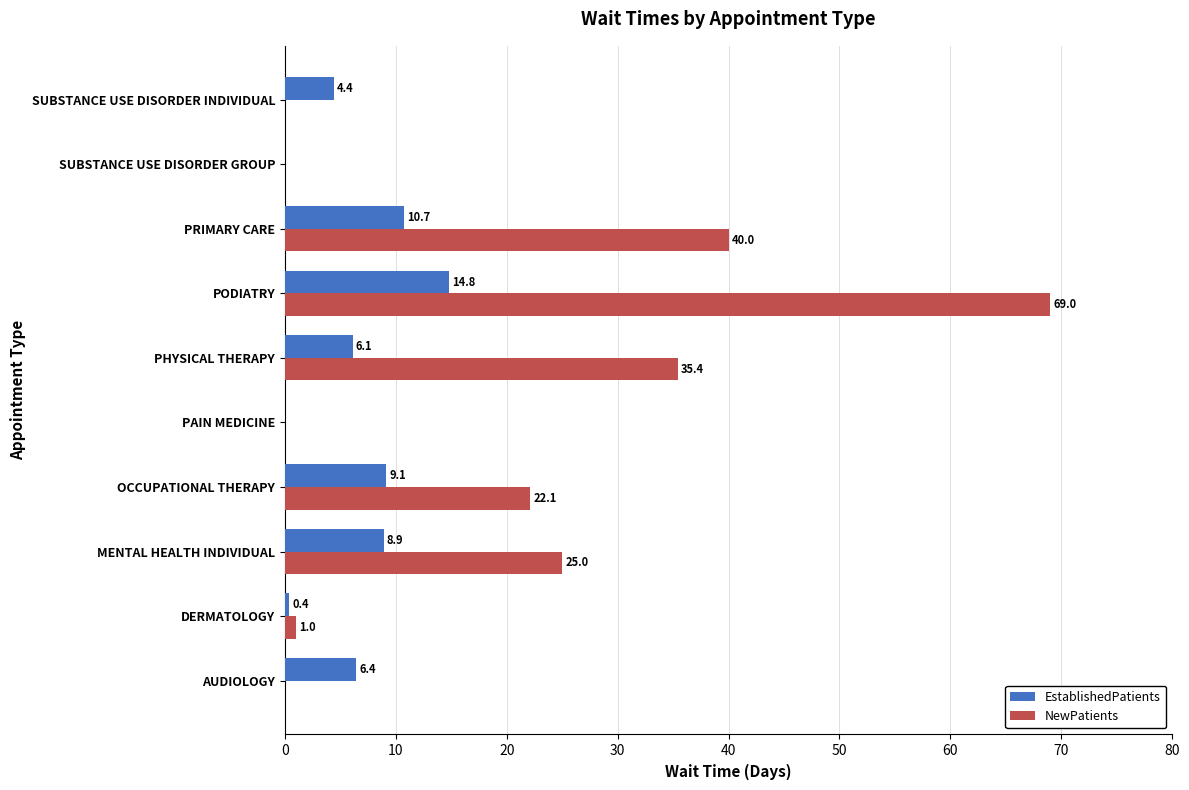

At which category is the sum across all series the highest?

PODIATRY